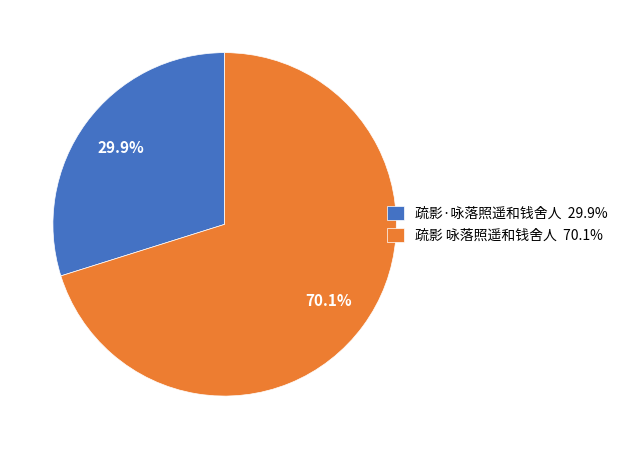

To the nearest percent, what is the average slice percentage?

50%